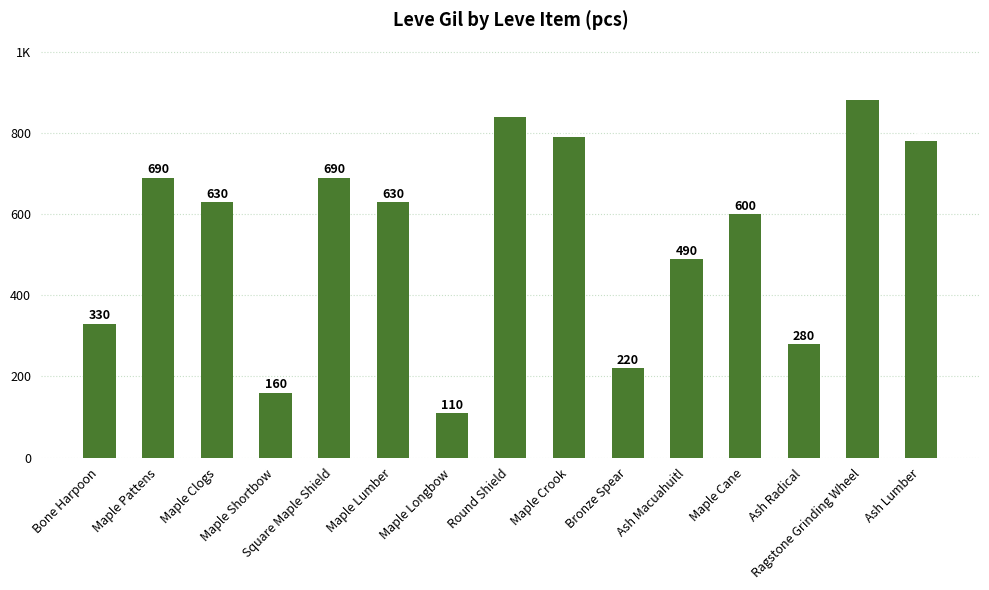

What is the minimum value shown in the chart?

110